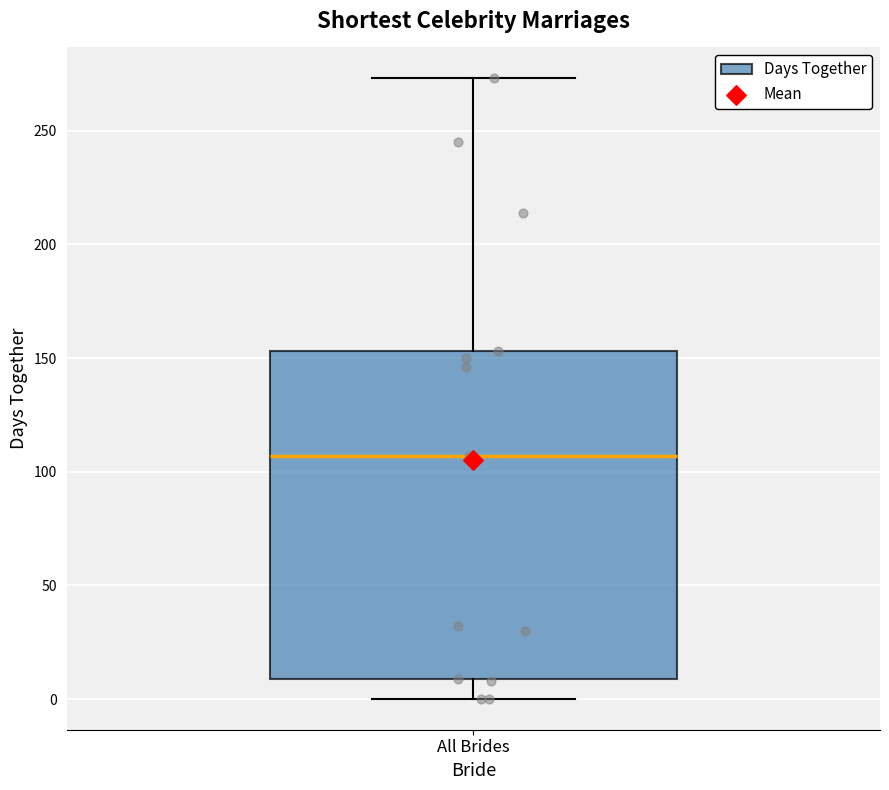

Where is the lower edge of the box for All Brides on the y-axis? The values are not printed on the chart, so give them approximately, as read against the axis.

10